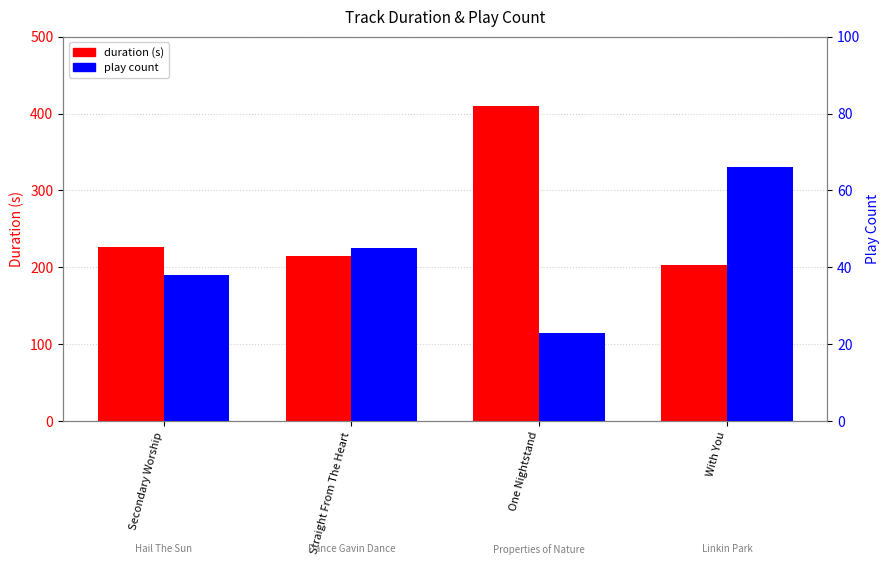

What is the sum of the duration (s) values at Secondary Worship and Straight From The Heart?

441.9